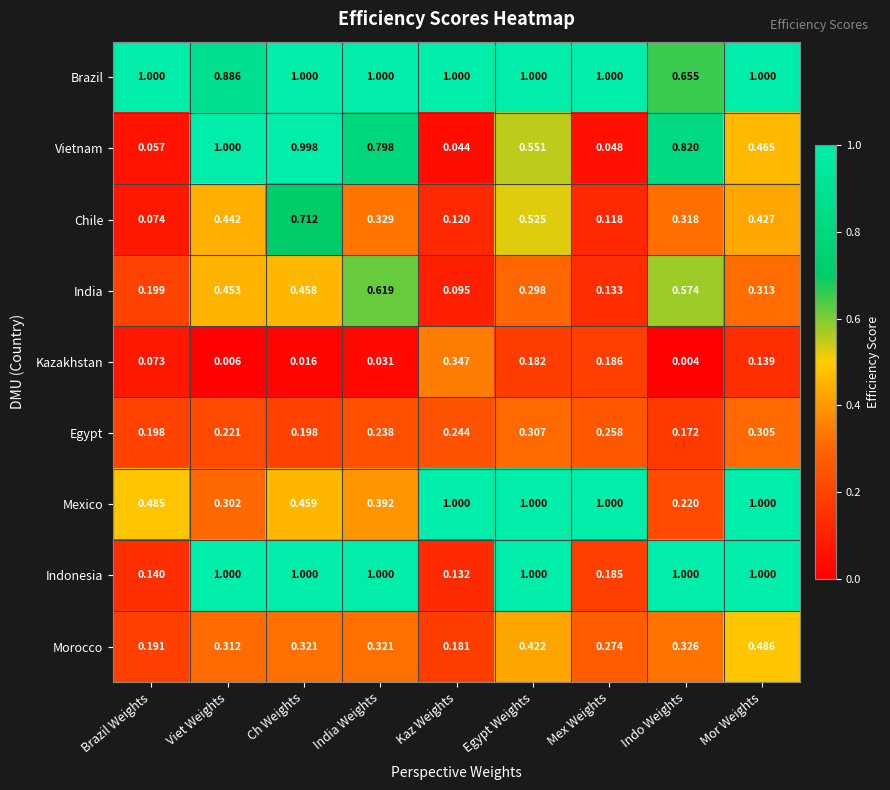

What is the difference between the highest and lowest values at Mex Weights?

1.0